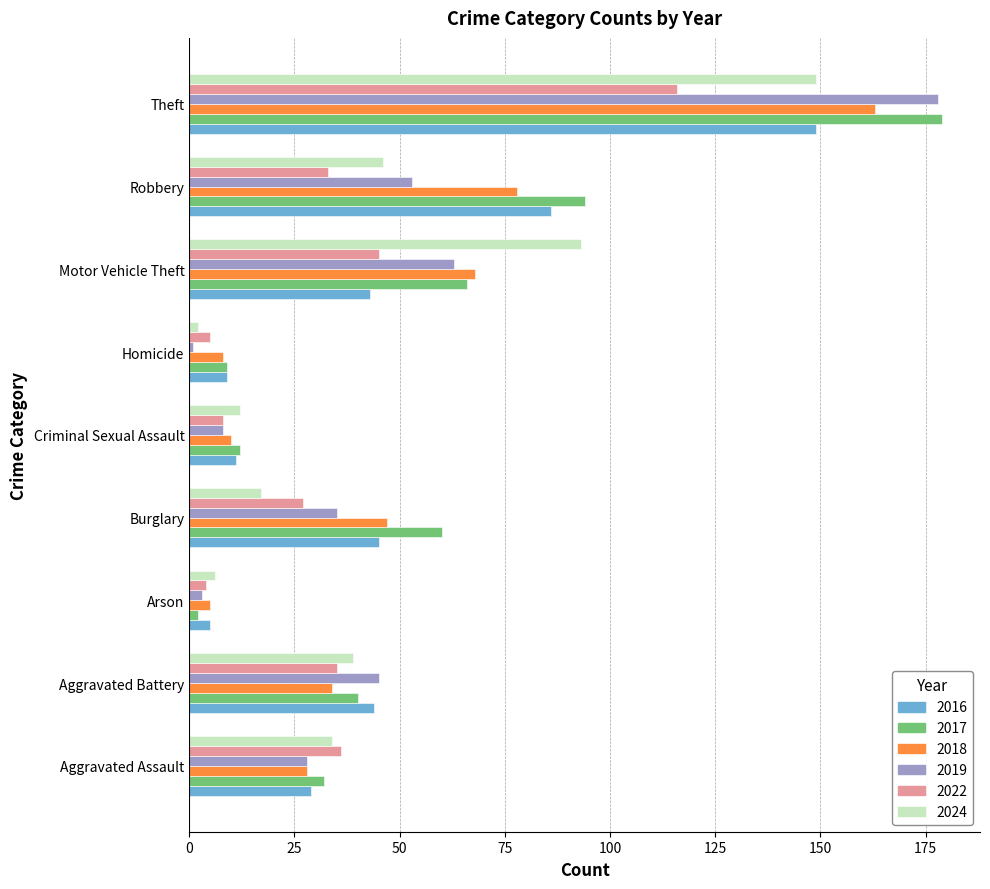

What is the difference between the maximum and minimum values in the 2017 series?

177